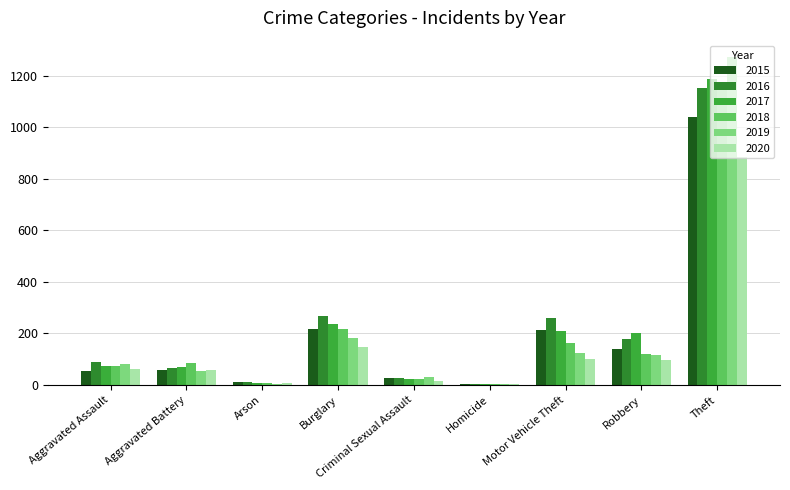

What is the difference between the 2020 values at Robbery and Aggravated Assault?

35